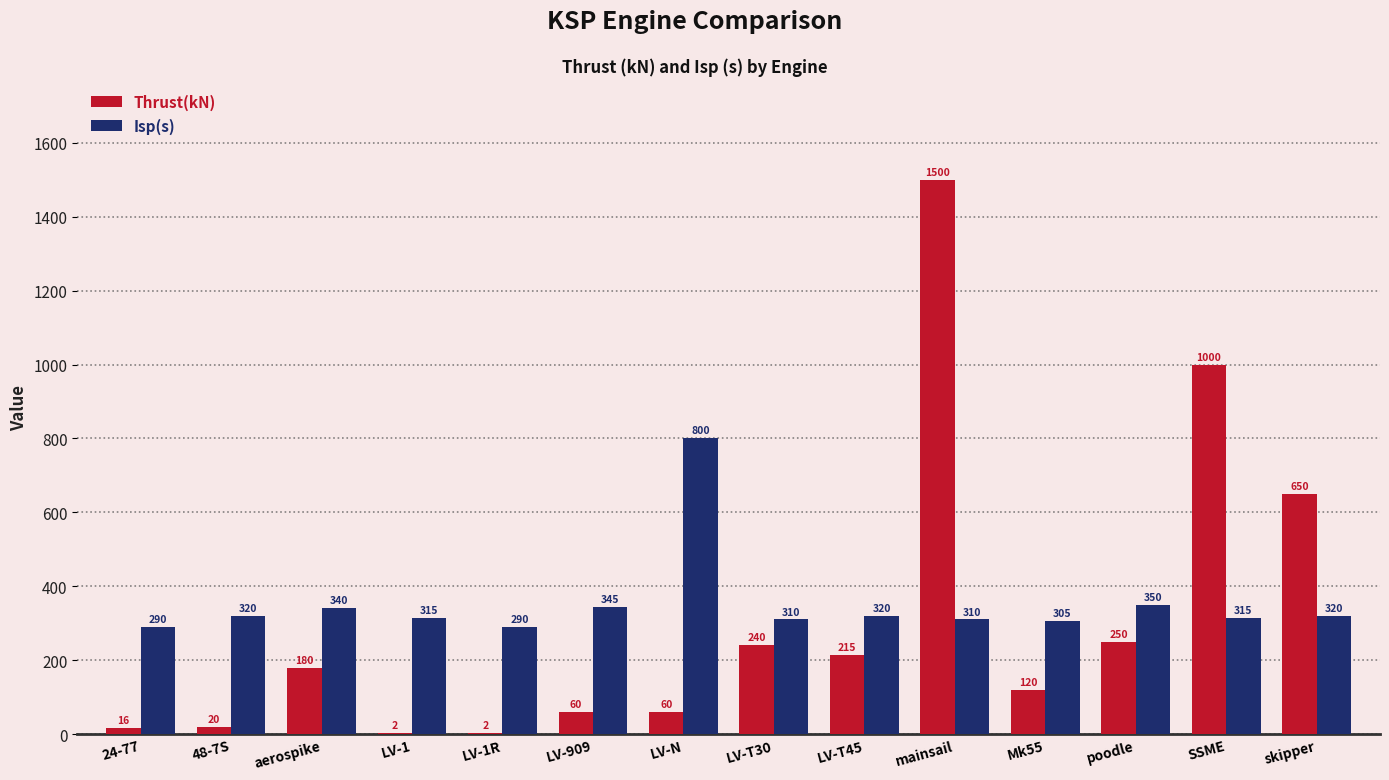

How many distinct data groups are displayed?

2